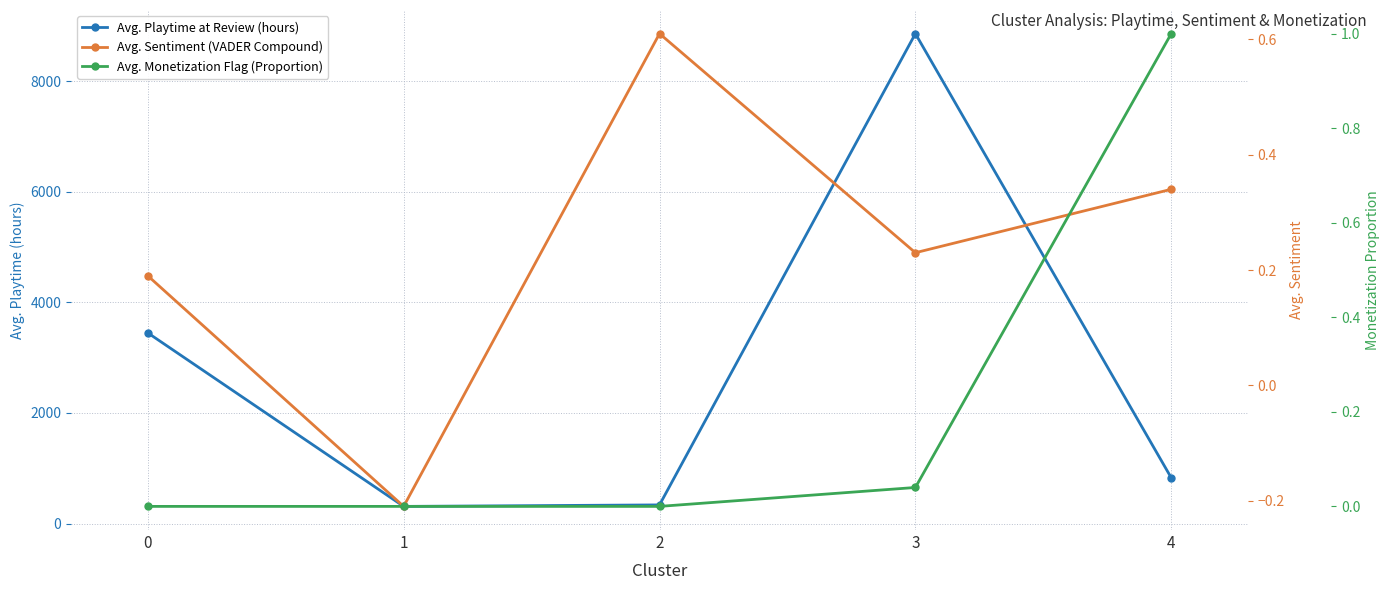

Rank the series at 1 from lowest to highest value.

Avg. Sentiment (VADER Compound), Avg. Monetization Flag (Proportion), Avg. Playtime at Review (hours)